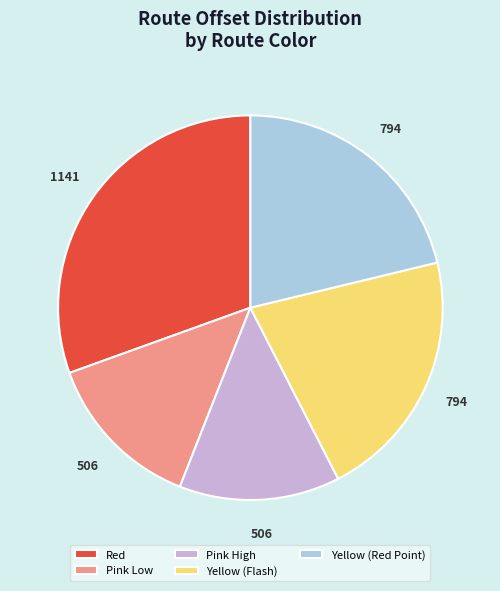

Which category has the biggest portion of the pie?

Red